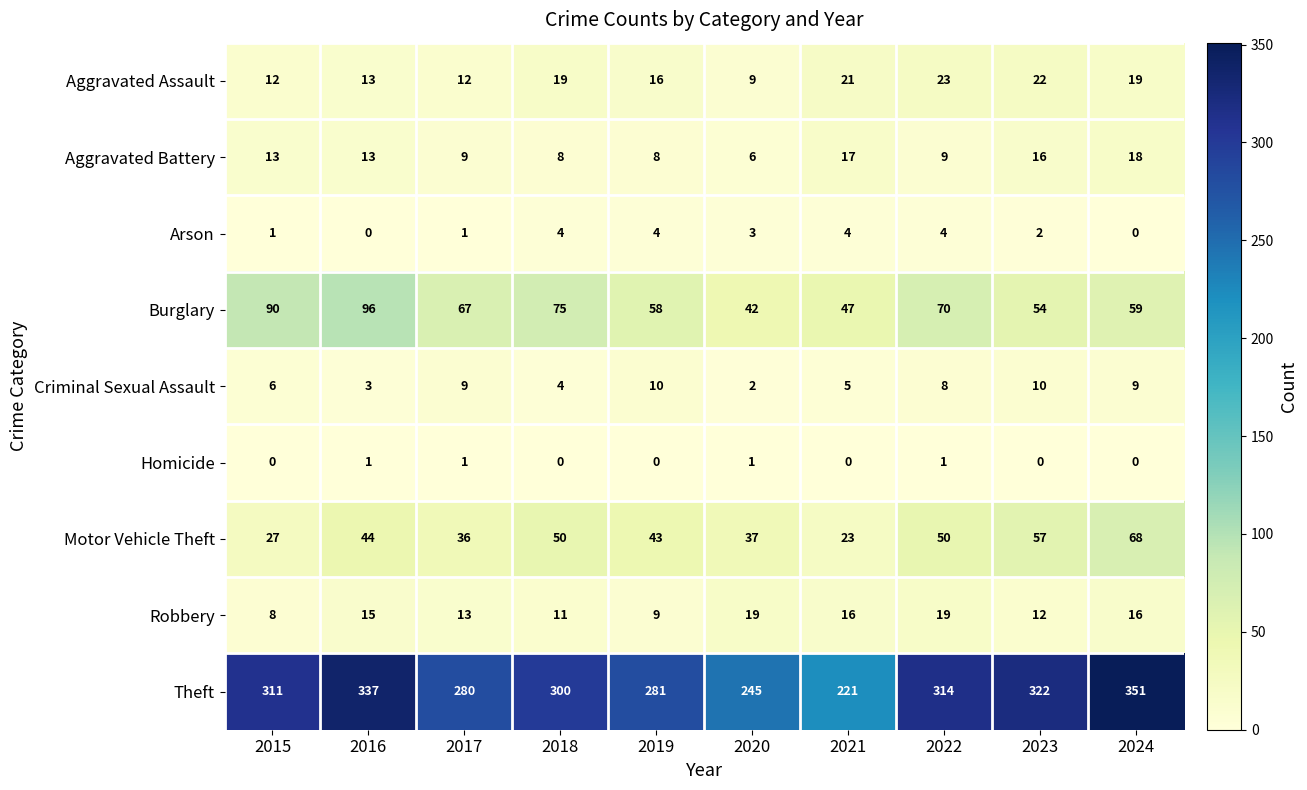

Which series changed the most between 2017 and 2023?

Theft